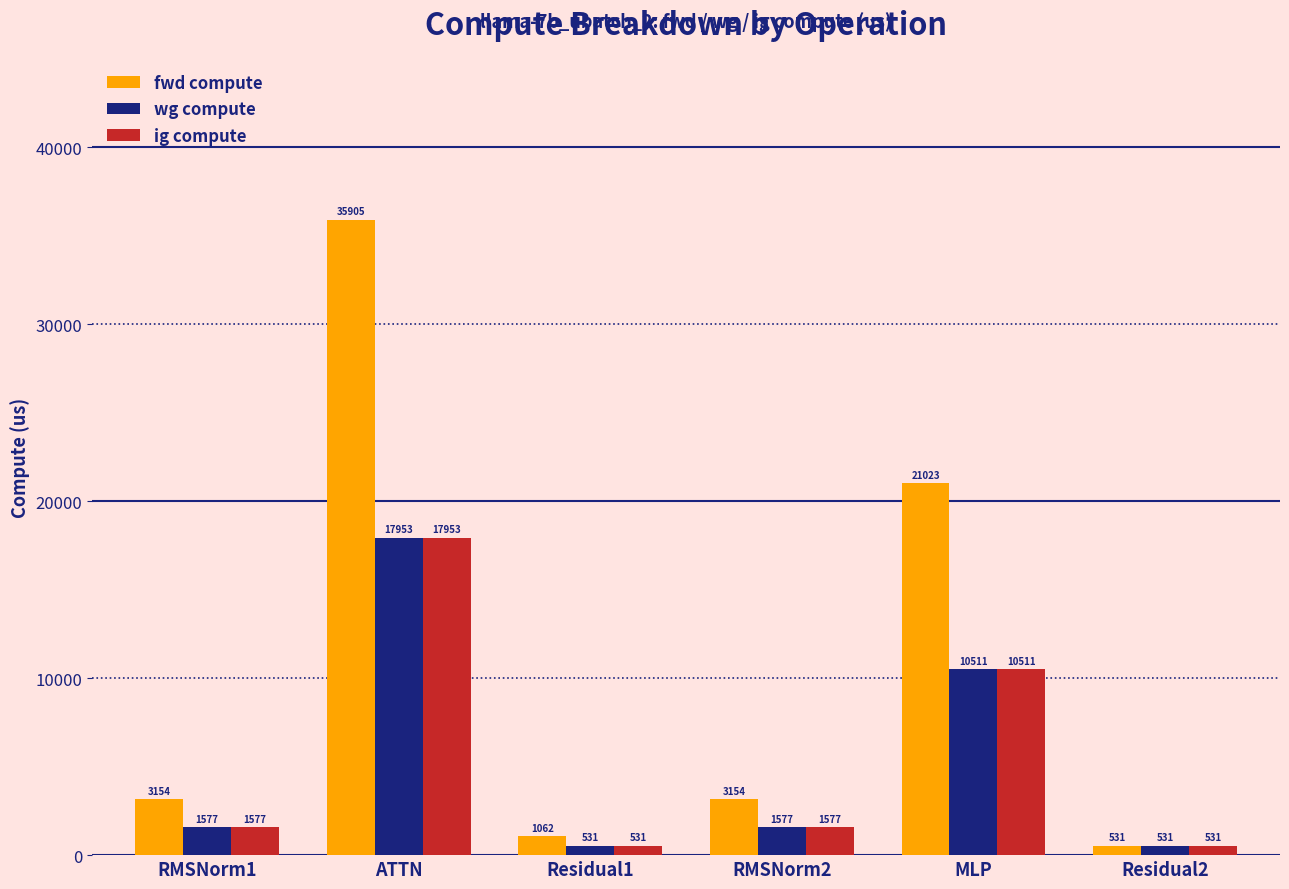

What is the label of the 6th bar from the right?

RMSNorm1